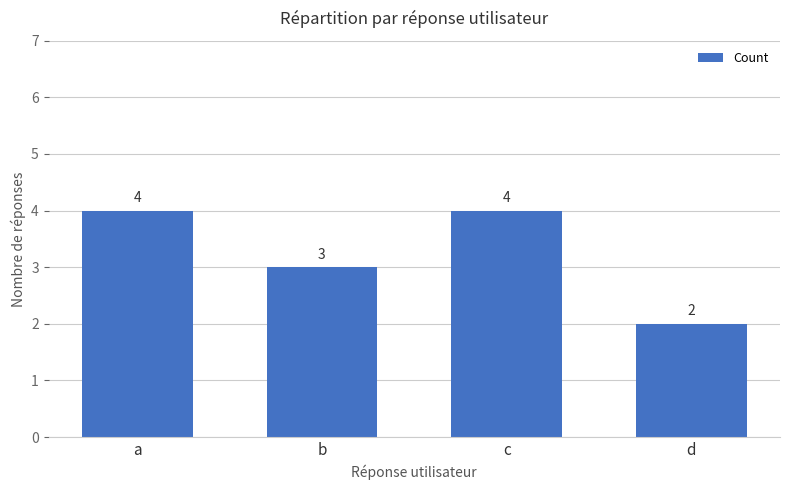

Reading right to left, what are all the values shown in this chart?

d=2	c=4	b=3	a=4